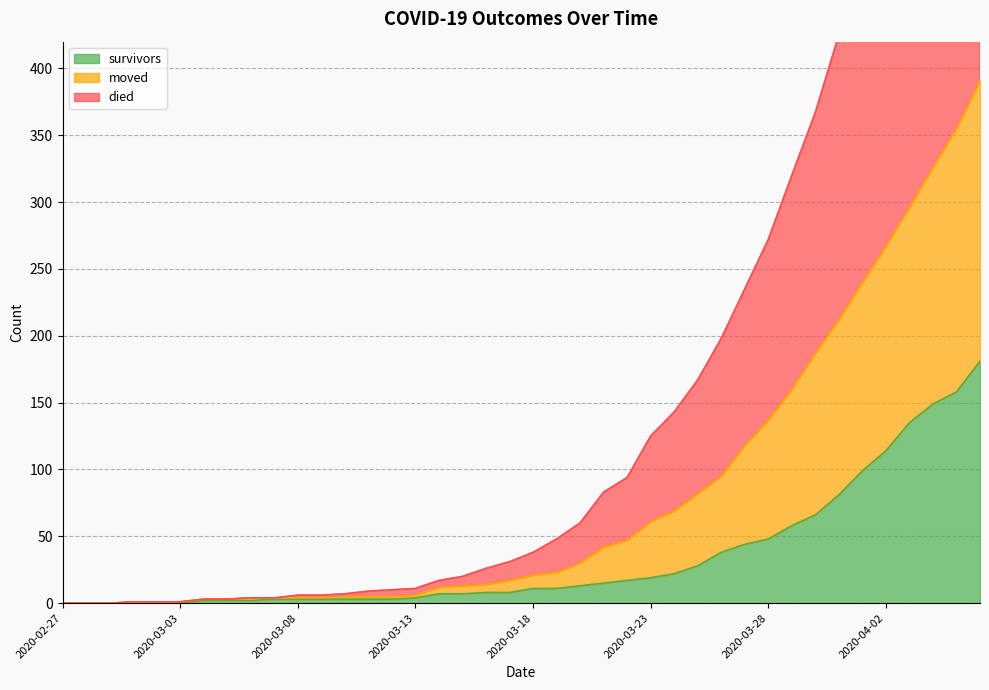

True or false: moved and died intersect in this chart.

False